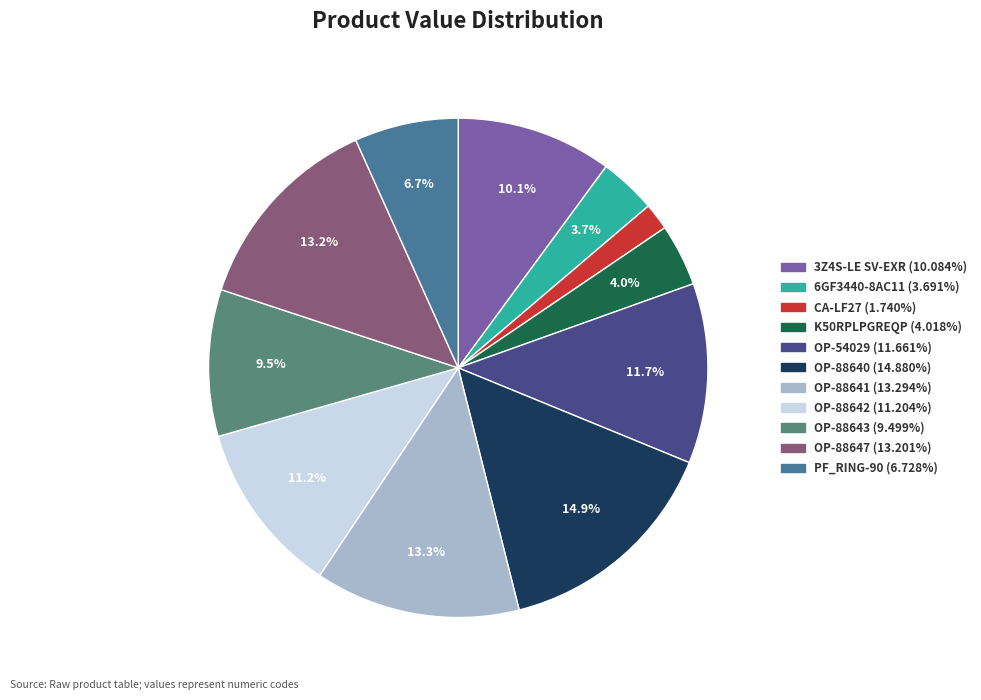

To the nearest percent, what is the combined percentage of 6GF3440-8AC11 and OP-88642?

15%